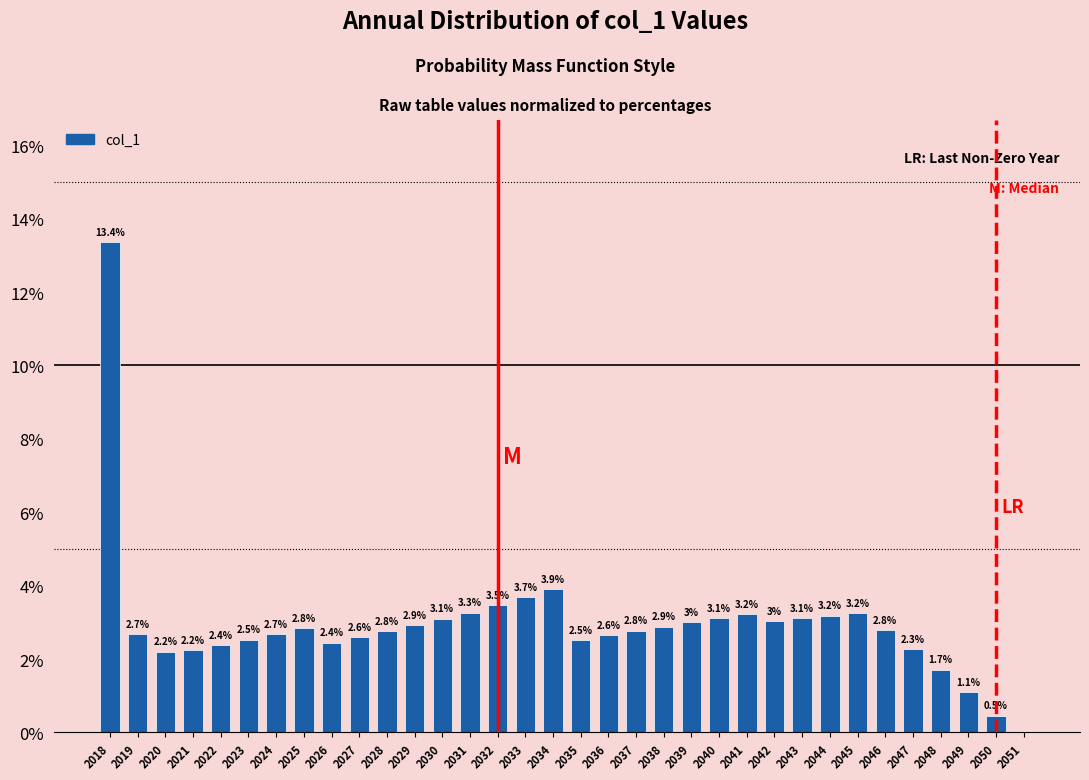

Reading left to right, list all the values displayed in this chart.

2018=13.4	2019=2.7	2020=2.2	2021=2.2	2022=2.4	2023=2.5	2024=2.7	2025=2.8	2026=2.4	2027=2.6	2028=2.8	2029=2.9	2030=3.1	2031=3.3	2032=3.5	2033=3.7	2034=3.9	2035=2.5	2036=2.6	2037=2.8	2038=2.9	2039=3.0	2040=3.1	2041=3.2	2042=3.0	2043=3.1	2044=3.2	2045=3.2	2046=2.8	2047=2.3	2048=1.7	2049=1.1	2050=0.5	2051=0.0